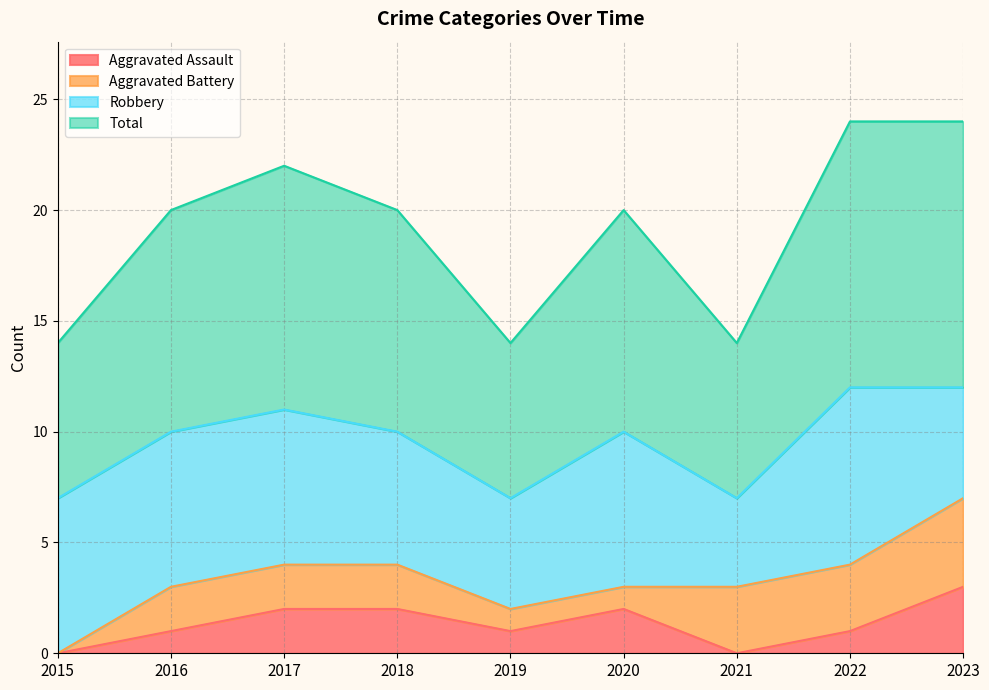

What is the highest value of the Aggravated Assault series?

3